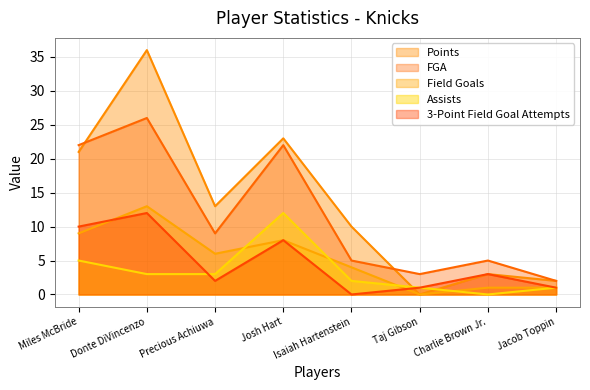

Which category has the highest value in the Field Goals series?

Donte DiVincenzo